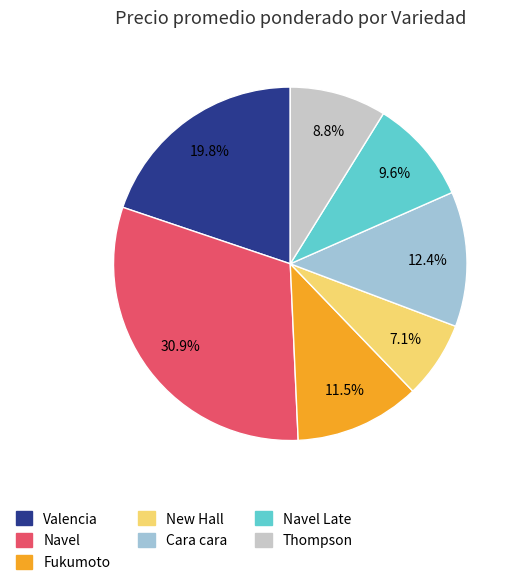

Is there a majority slice in this chart?

No